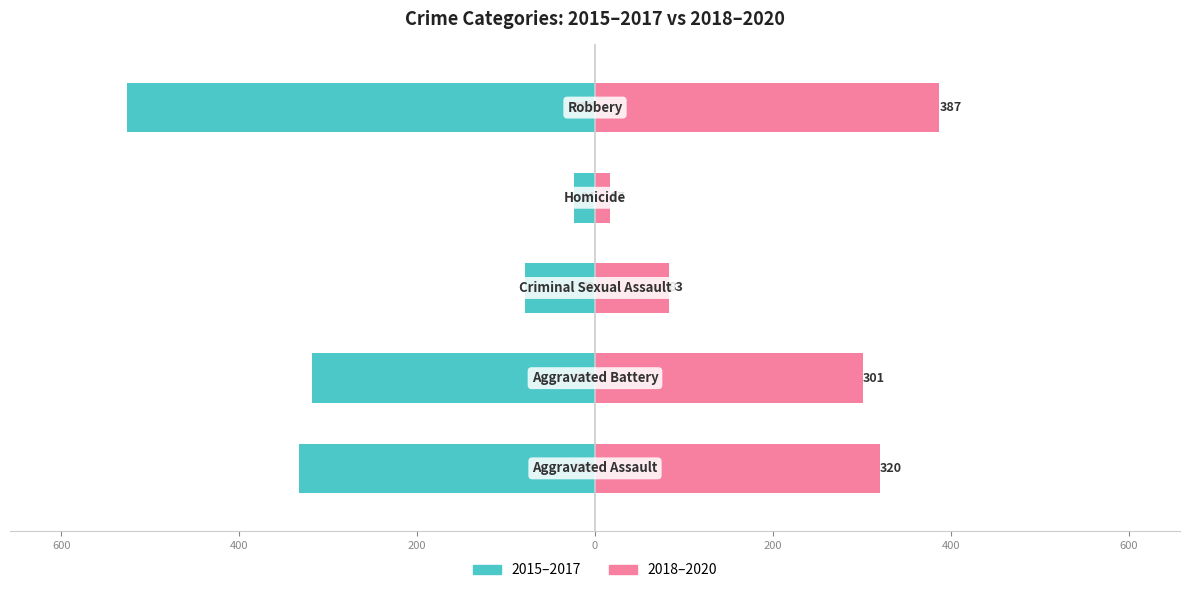

Does the chart contain stacked bars?

No